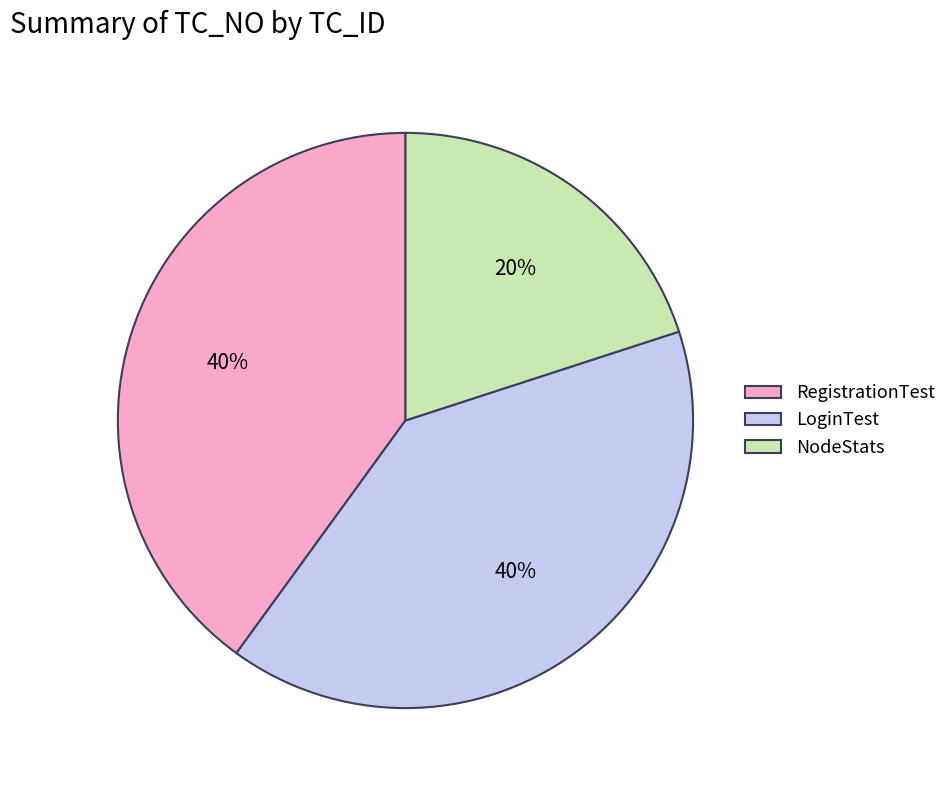

Does any single category account for the majority?

No